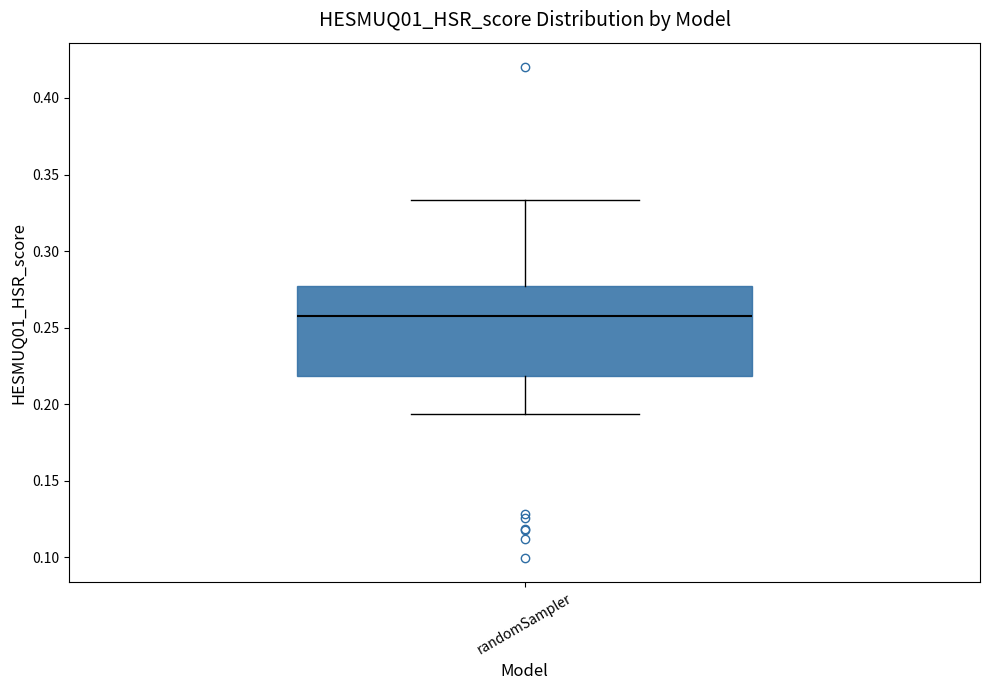

Where does the lower whisker of the box for randomSampler end on the y-axis? The values are not printed on the chart, so give them approximately, as read against the axis.

0.195